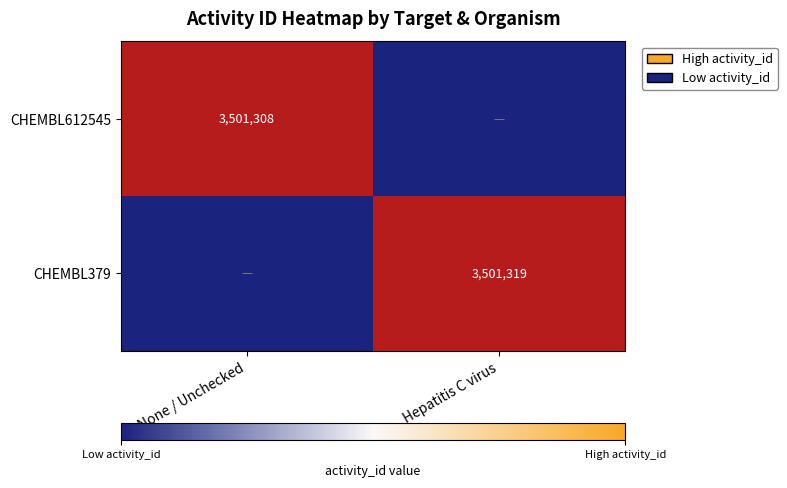

The value of CHEMBL612545 at None / Unchecked is 3501308. True or false?

True